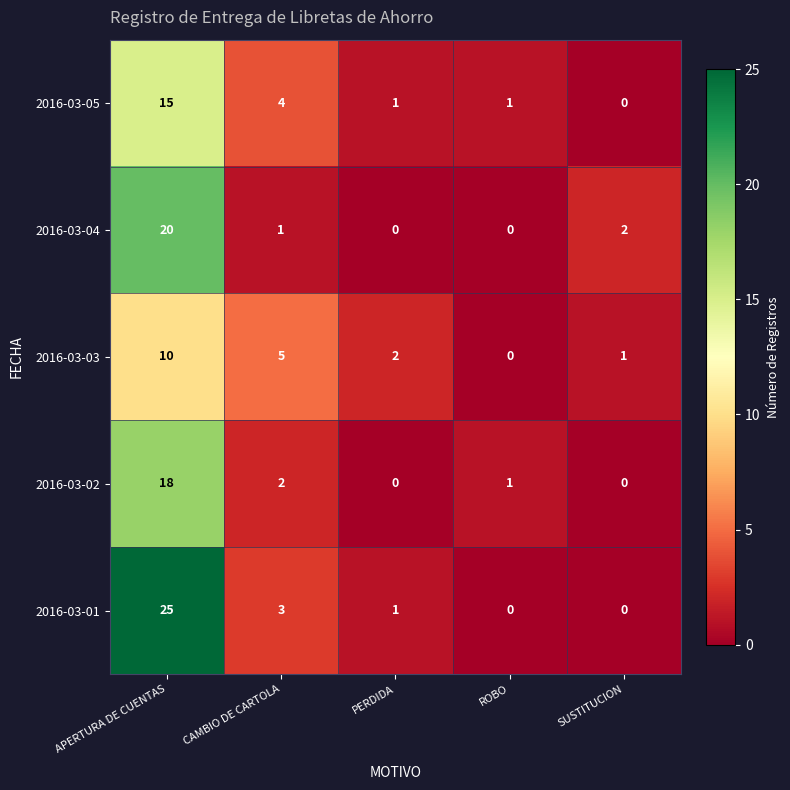

What is the average value of the 2016-03-03 series?

4